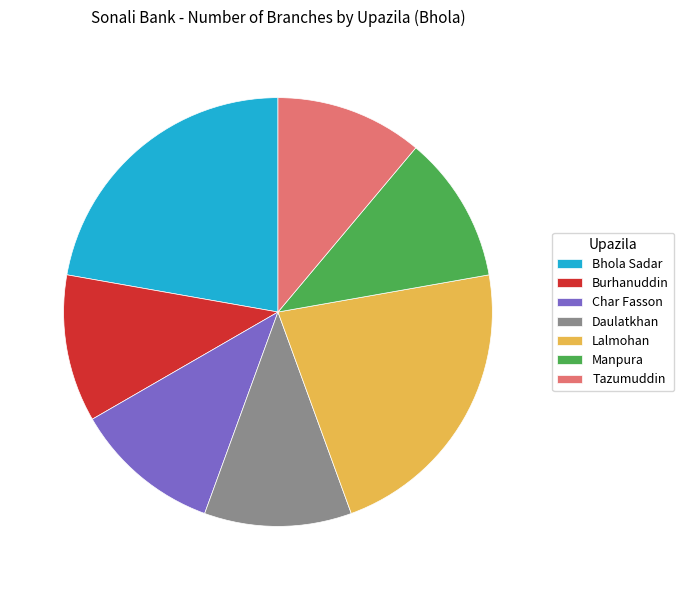

Approximately how many times larger is the value at Burhanuddin compared to Manpura?

1.0